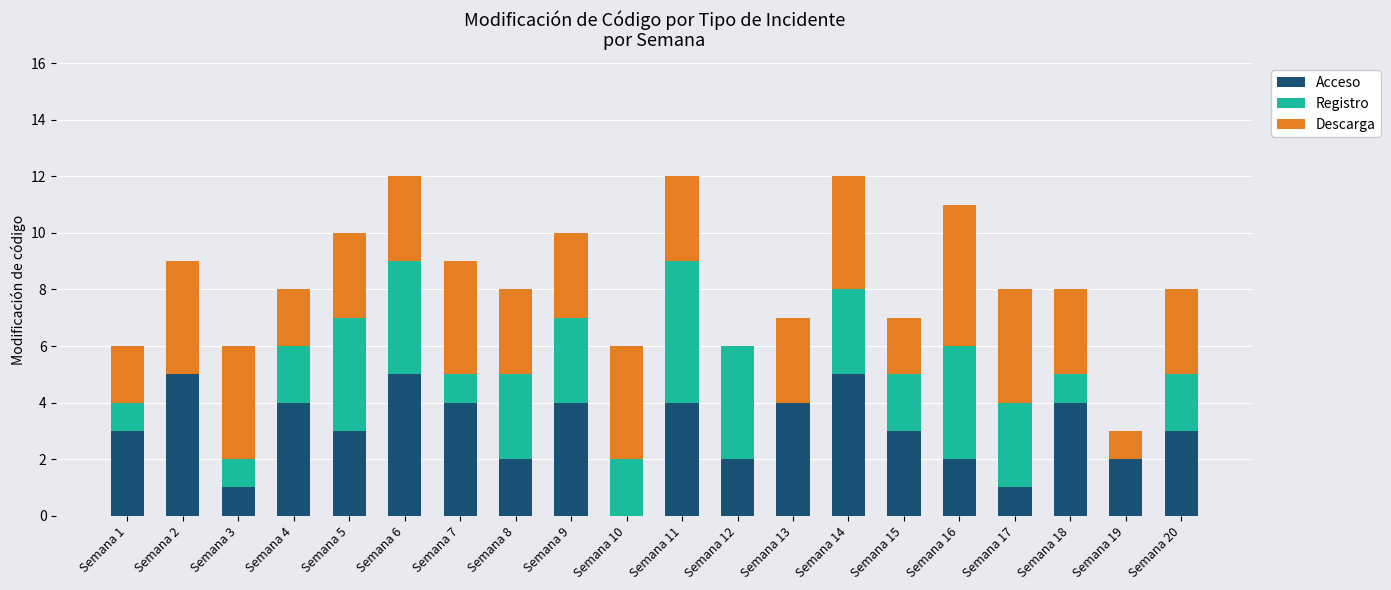

What is the total value across all series at Semana 11?

12